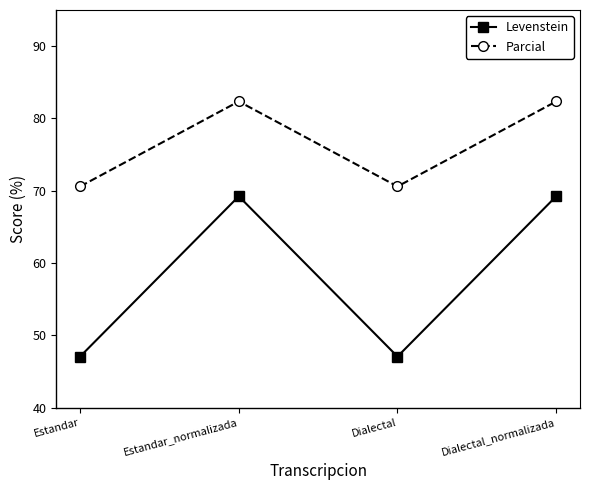

The Parcial series shows 36.2 at Estandar_normalizada. True or false?

False